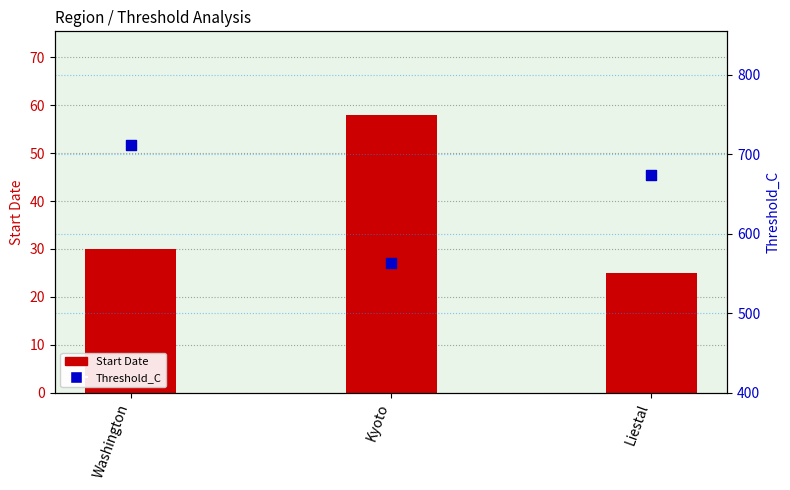

Which series contains the highest Y value?

Threshold_C